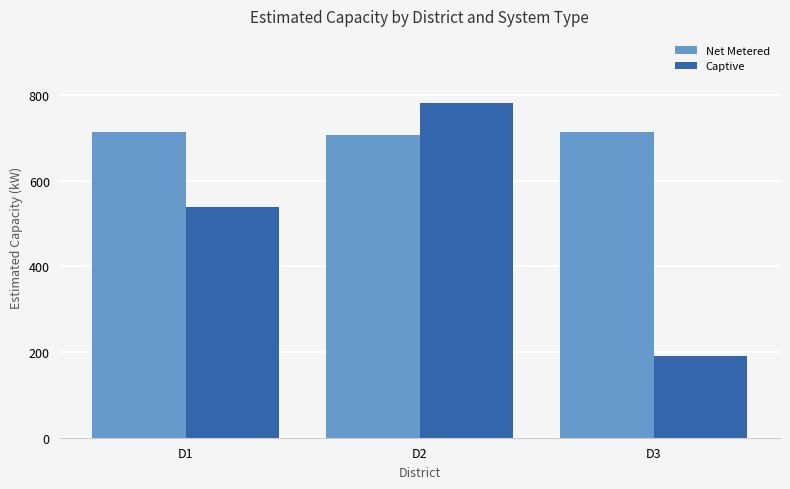

How many values in the Net Metered series are below 713?

1